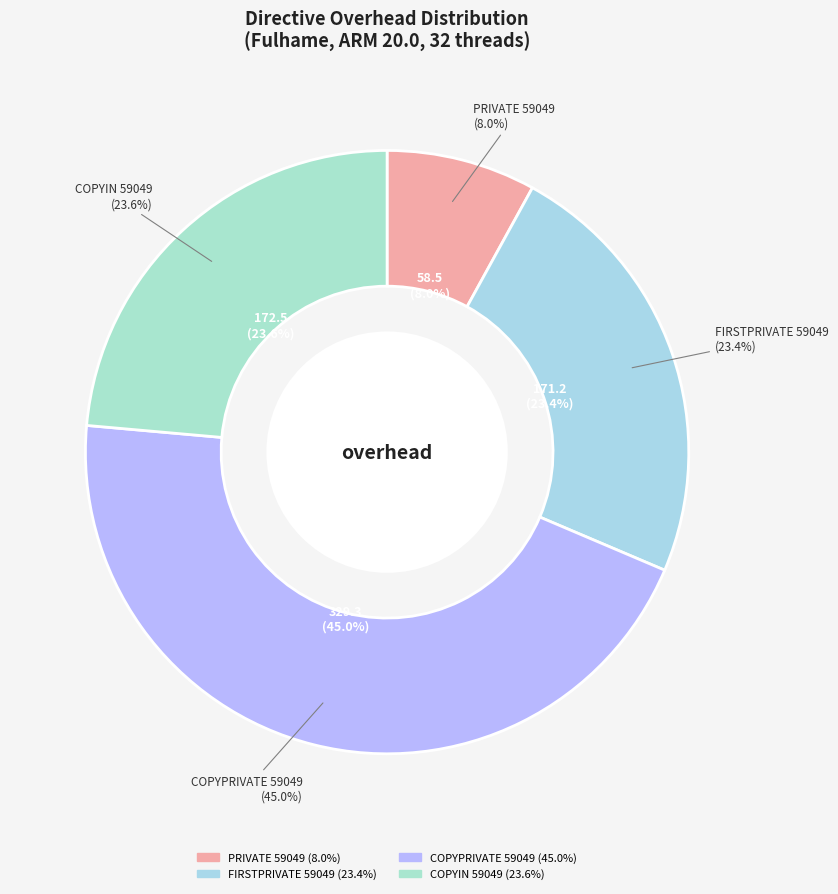

To the nearest percent, what is the difference between the COPYPRIVATE 59049 and FIRSTPRIVATE 59049 slice percentages?

22%